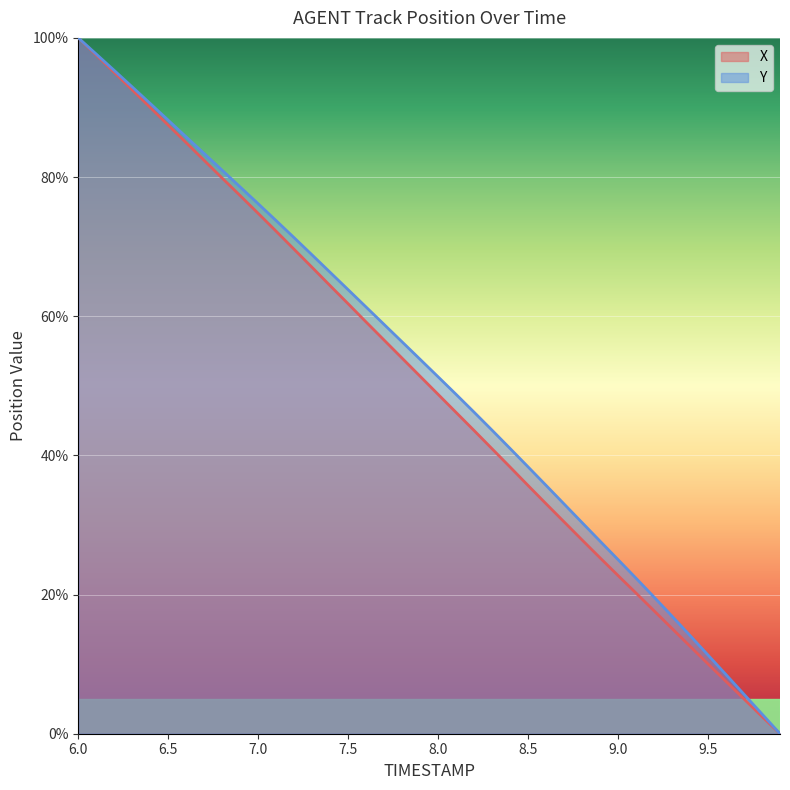

Is it true that X equals 61.8 at 7.5?

True